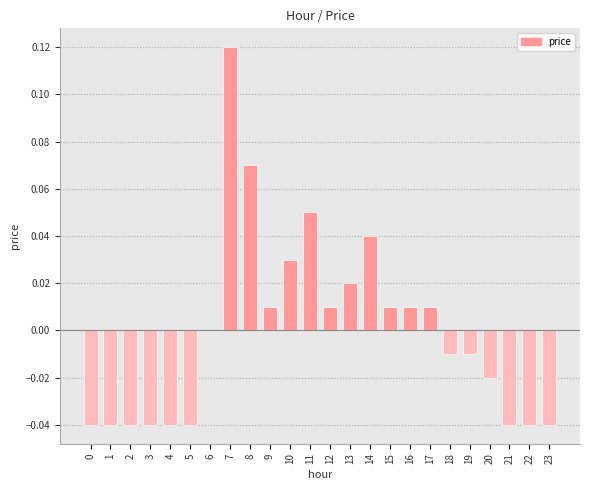

Is it true that the value at 0 is -0.0?

True